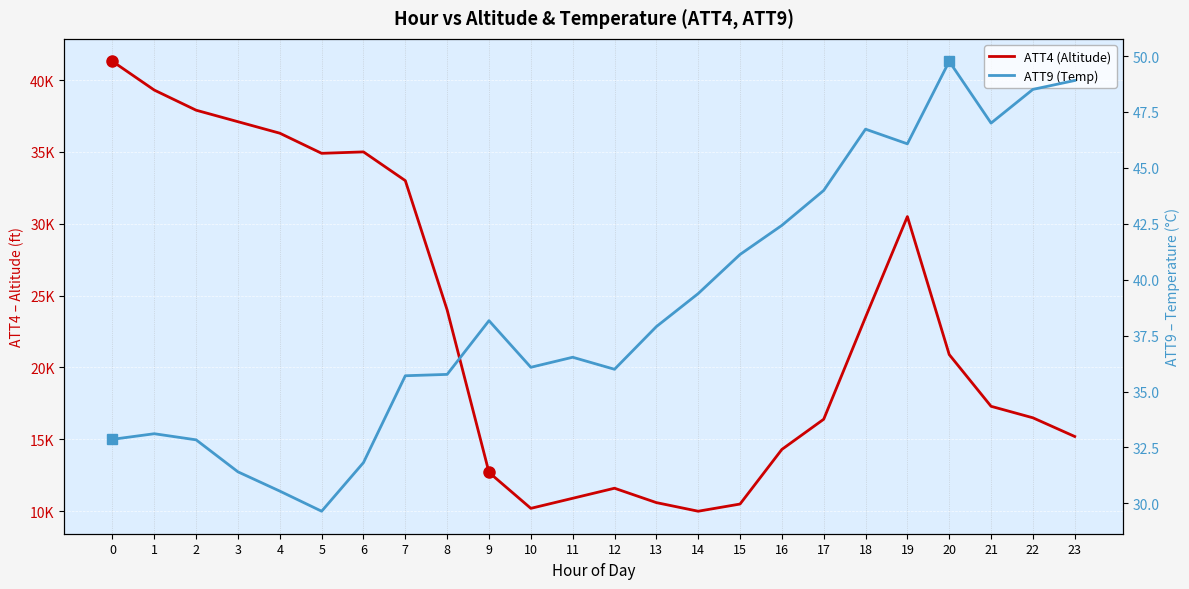

List the series in order of their overall mean, highest first.

ATT4 (Altitude), ATT9 (Temp)